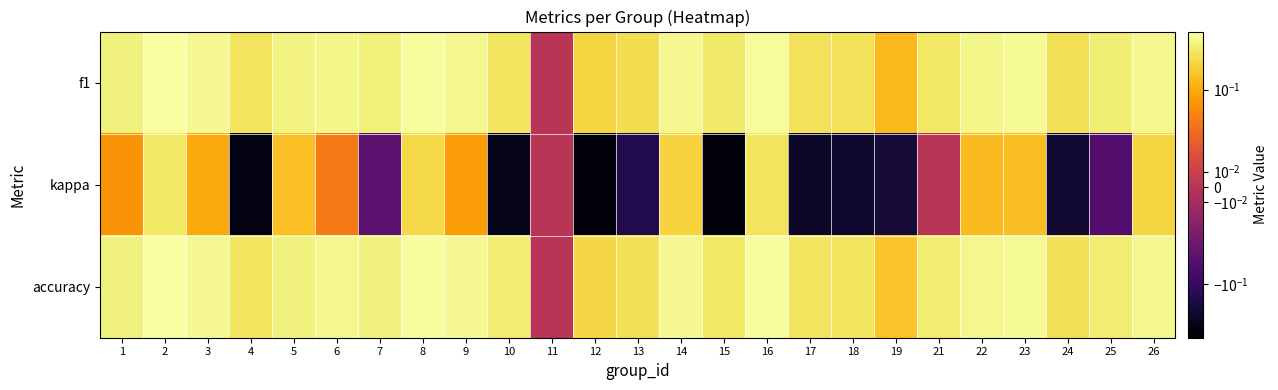

At how many categories does at least one series exceed 0?

24